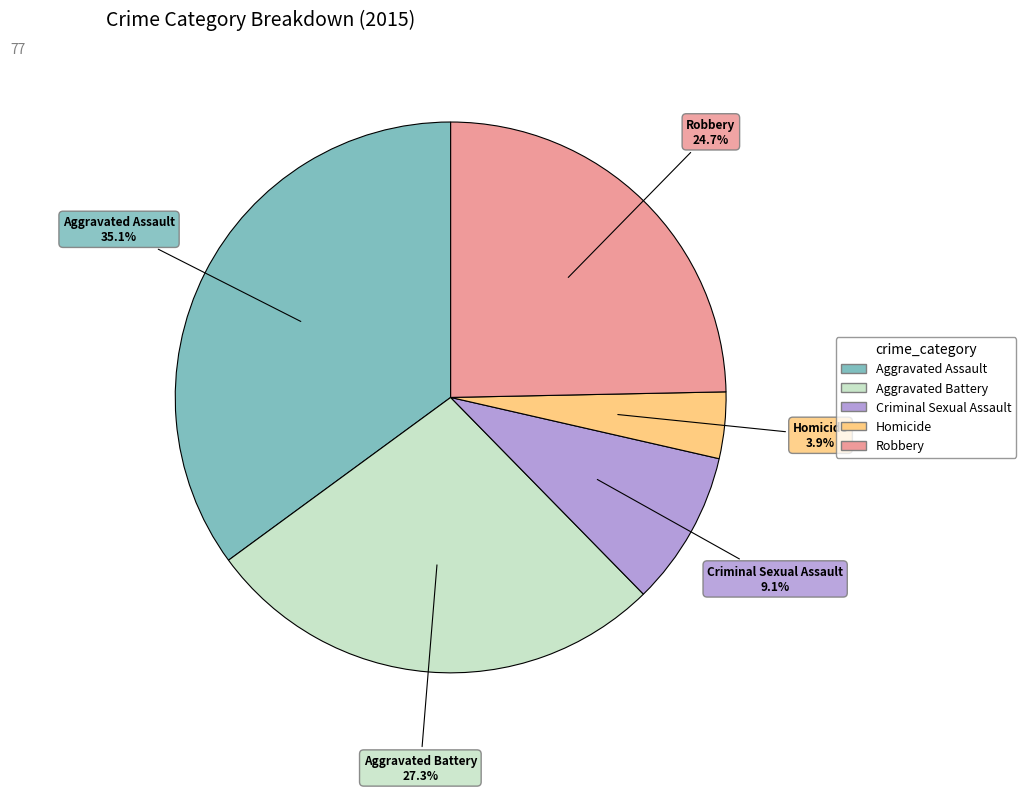

What portion of the pie excludes Criminal Sexual Assault?

90.9%